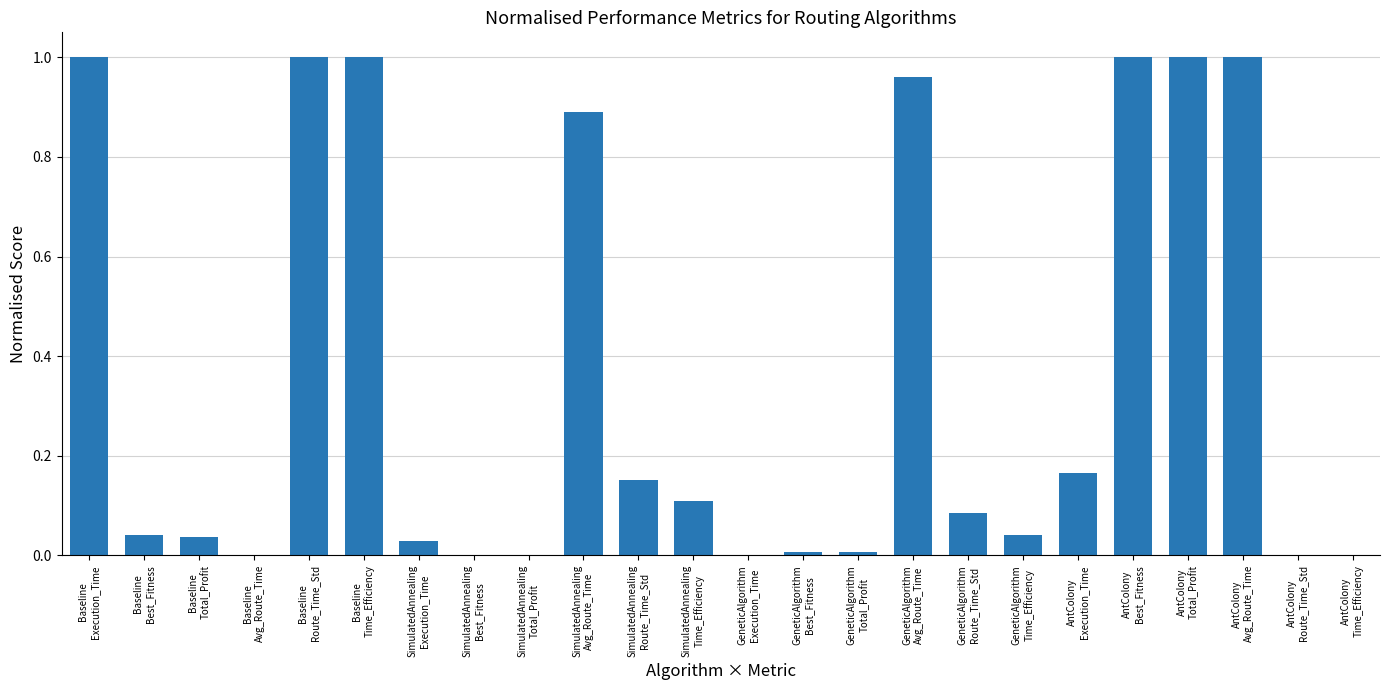

What is the sum of the values at SimulatedAnnealing
Total_Profit and SimulatedAnnealing
Time_Efficiency?

0.1